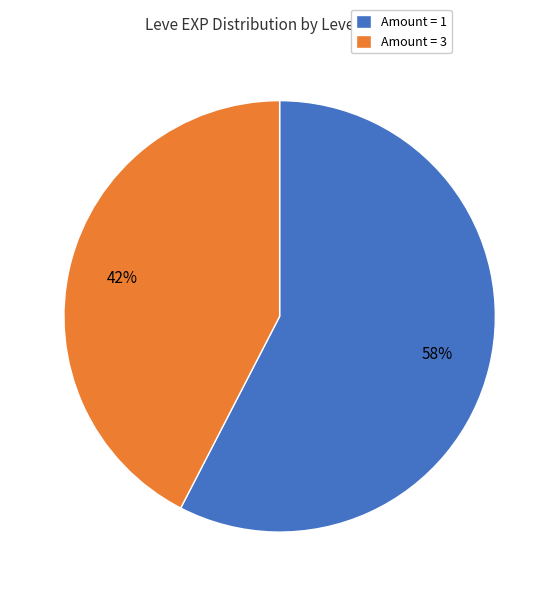

How many segments does this pie chart have?

2